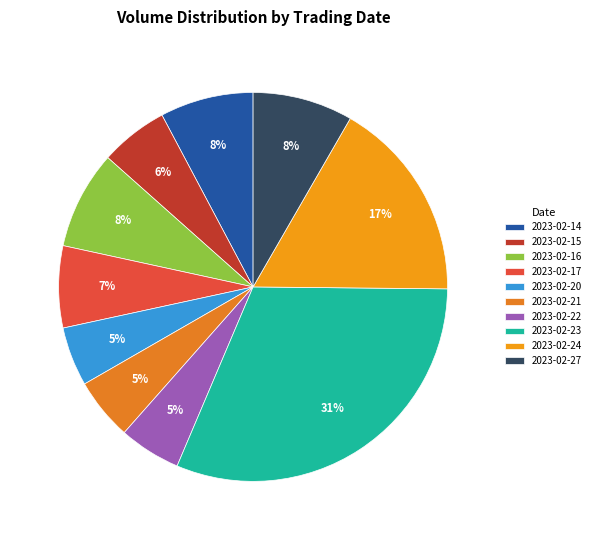

Is it true that 2023-02-20 is 1% of the pie?

False